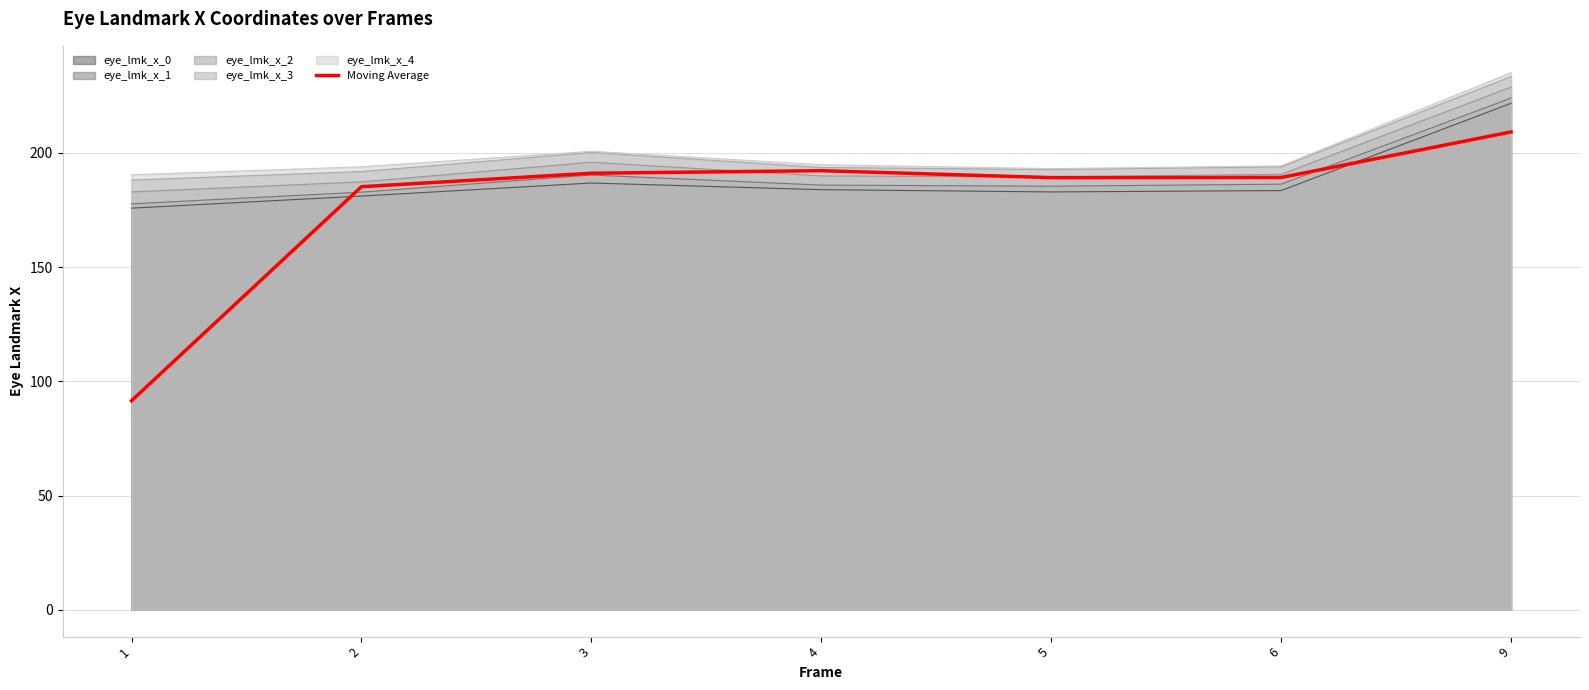

How many data points are above 189?

5